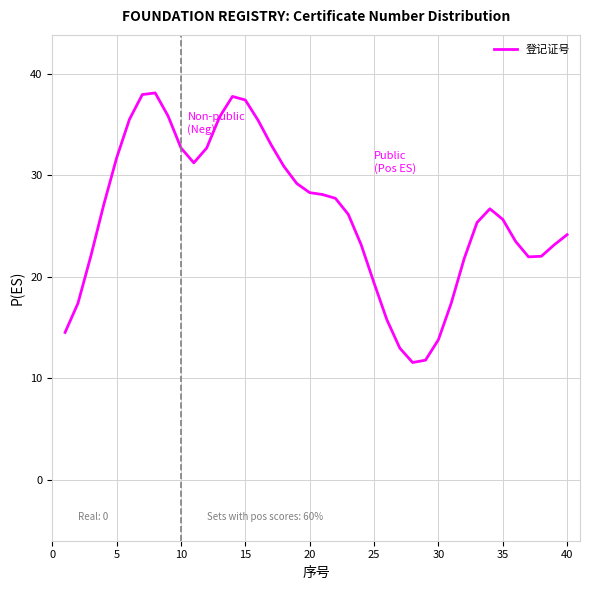

What is the minimum value shown in the chart?

11.6